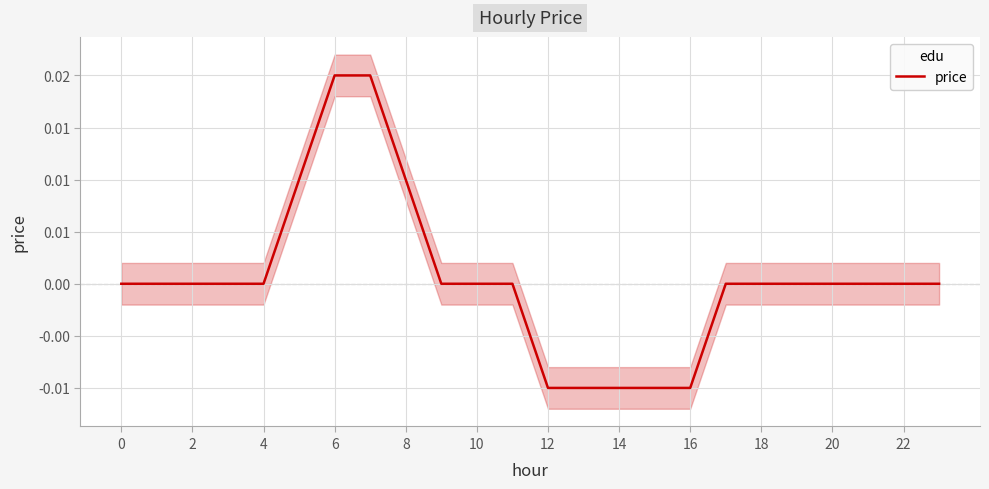

True or false: there are more than 0 points higher than both neighbors.

False